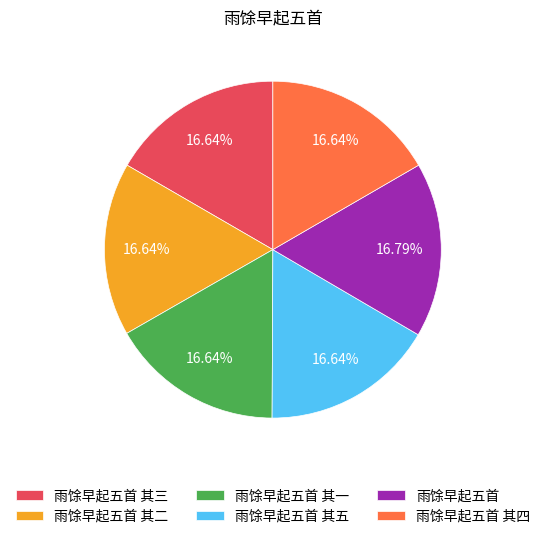

How many segments does this pie chart have?

6